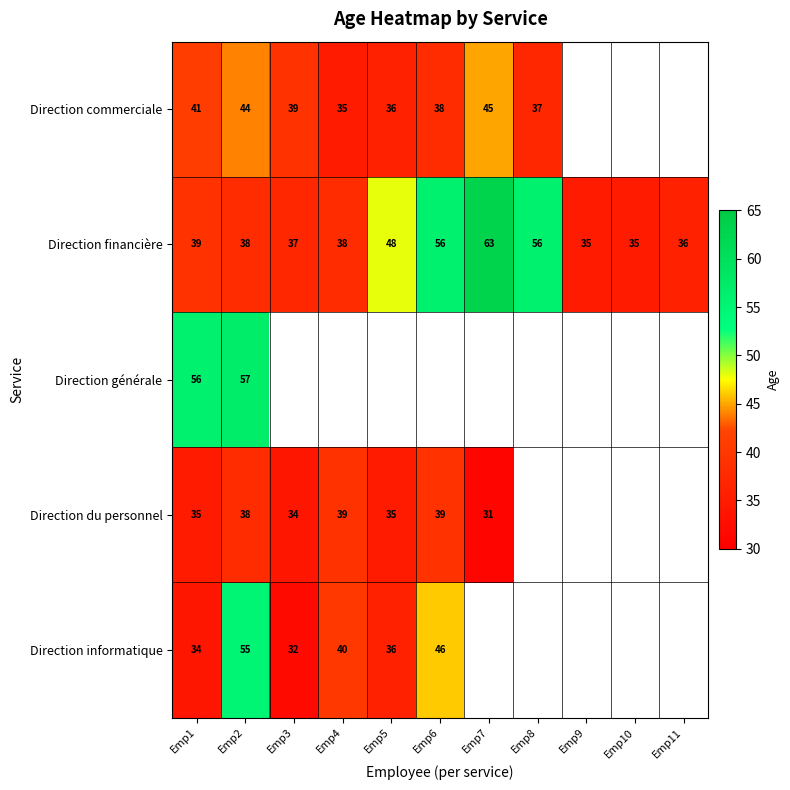

What is the difference between the highest and lowest values at Emp1?

22